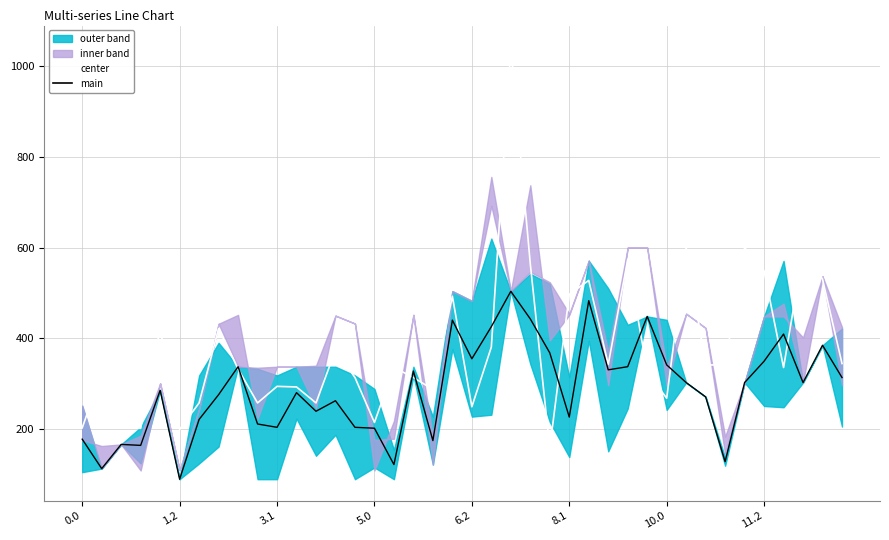

What is the minimum value for main?

90.4